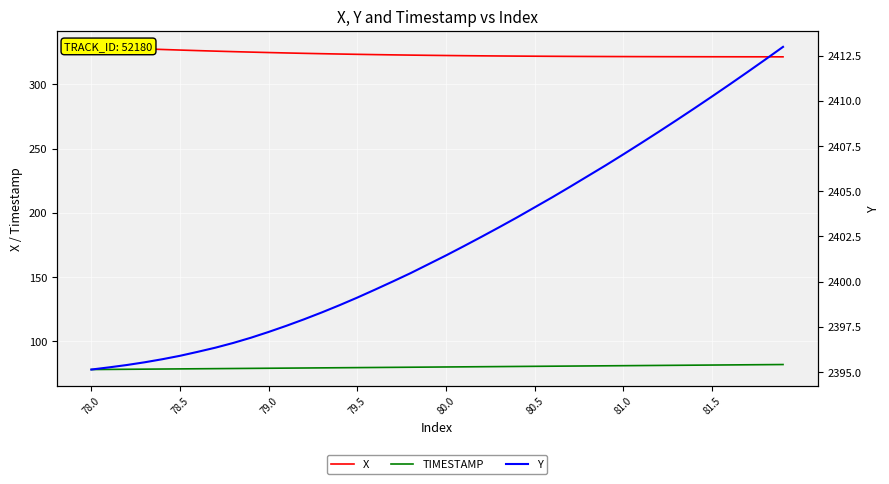

At how many categories does at least one series exceed 1990?

40